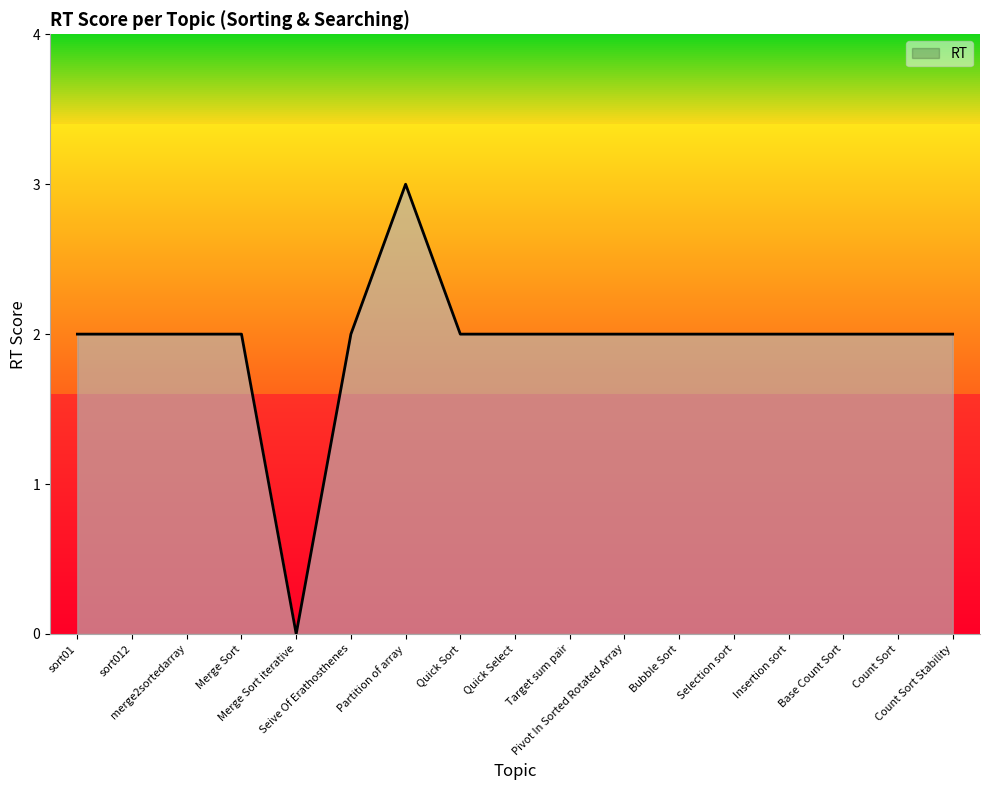

What is the difference between the maximum and second lowest values?

1